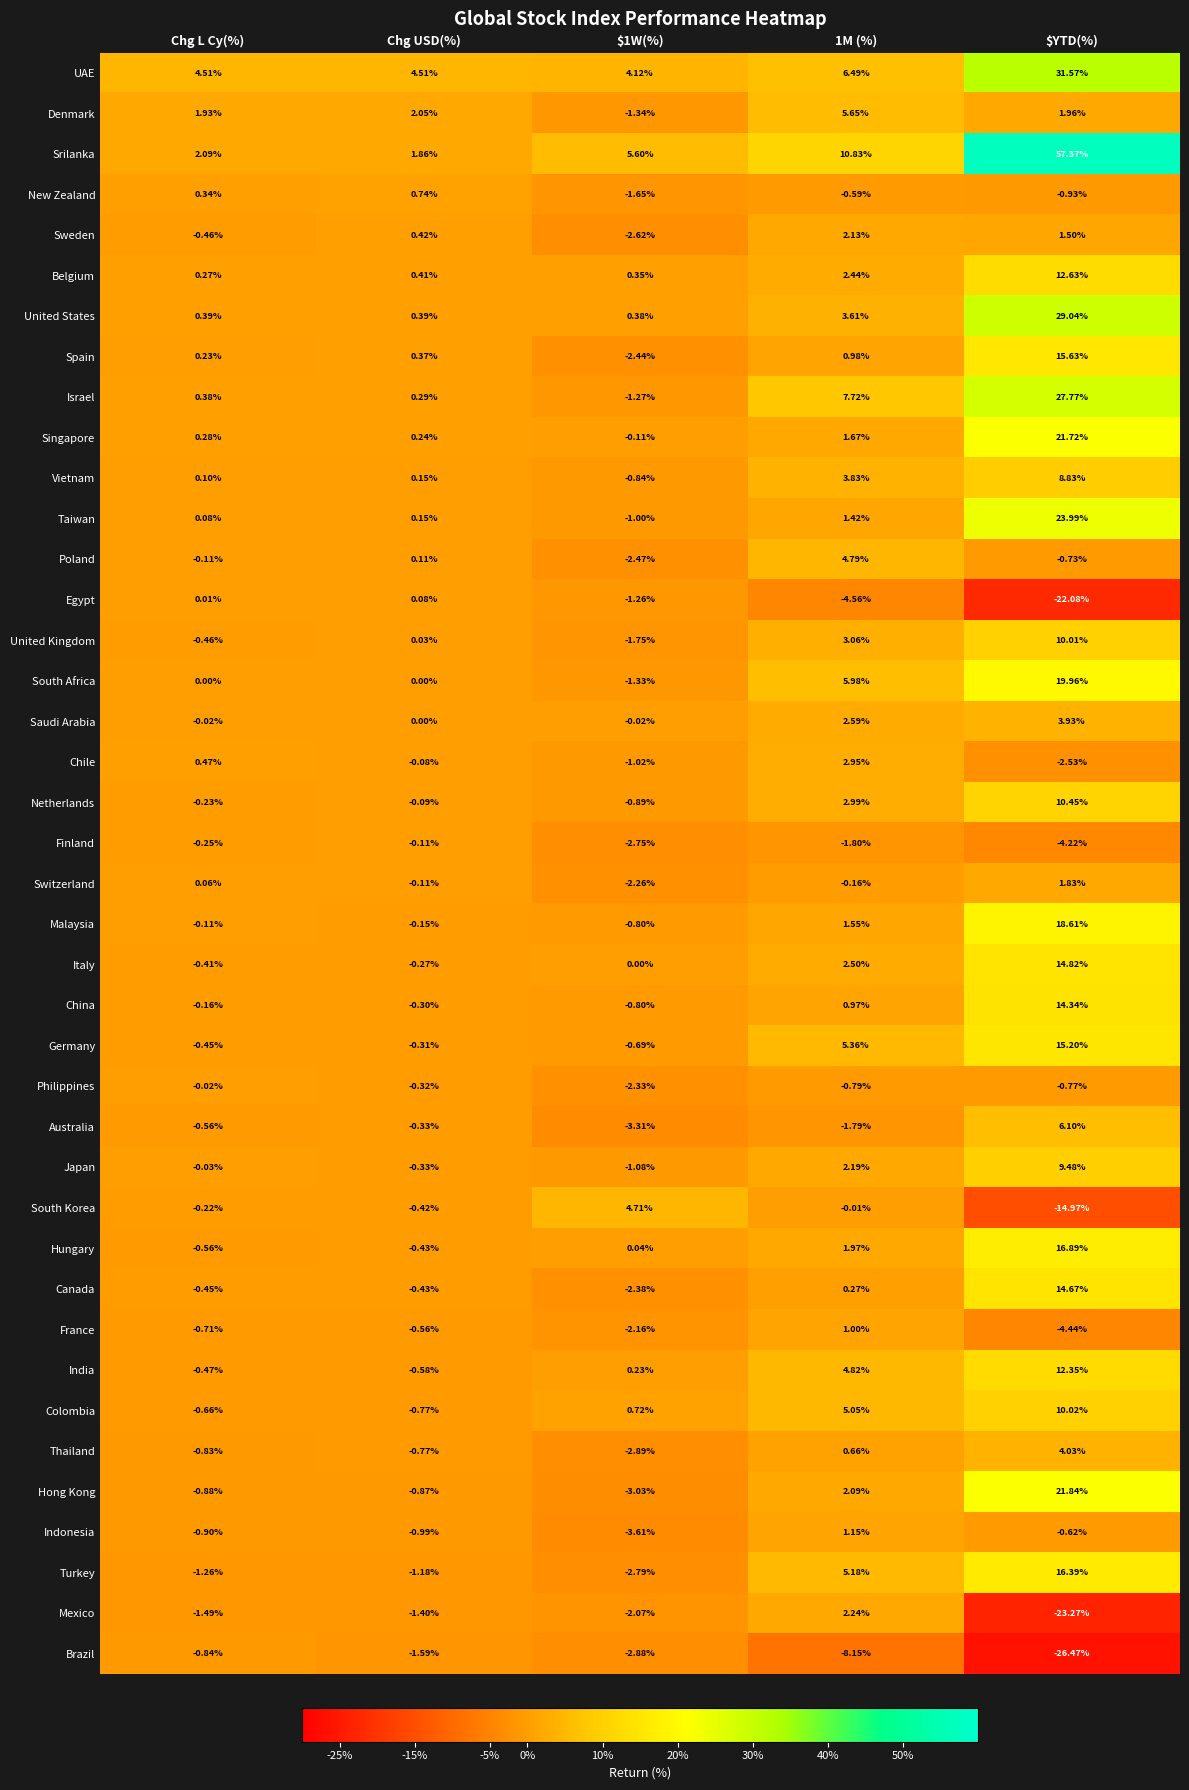

What is the spread (max minus min) of values at $YTD(%)?

83.8